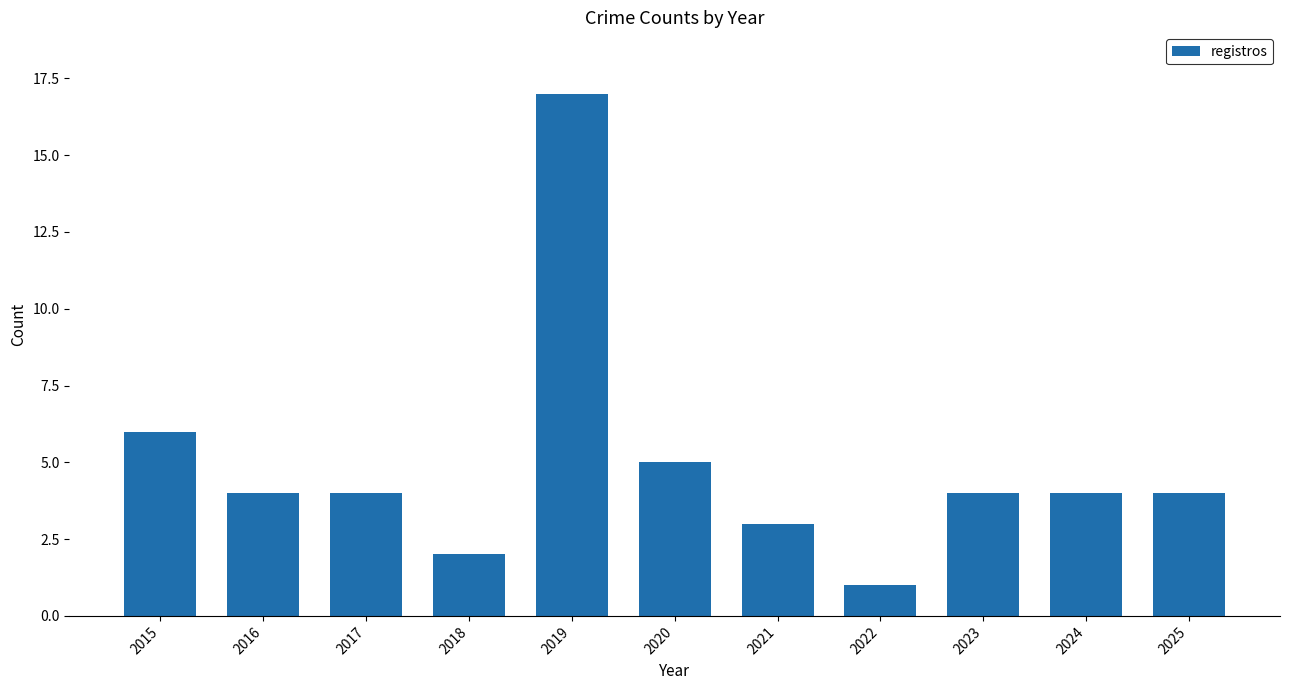

What is the maximum value shown in the chart?

17